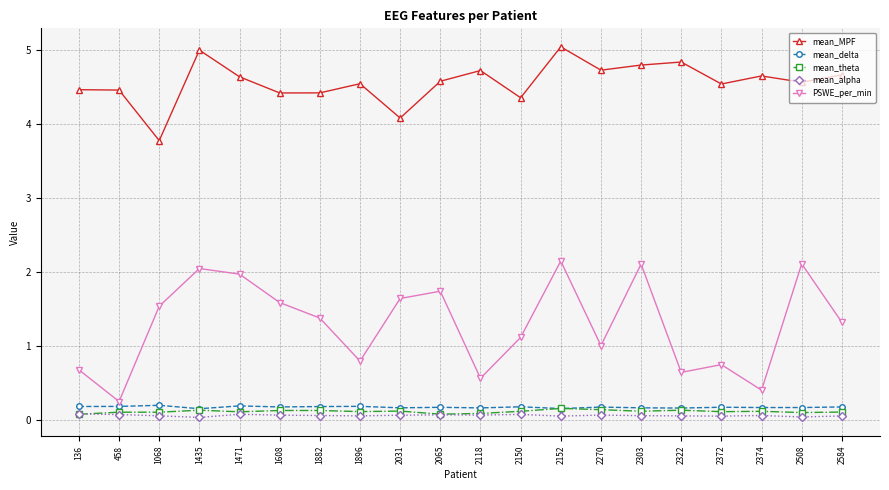

What are all the series names shown in the legend?

mean_MPF, mean_delta, mean_theta, mean_alpha, PSWE_per_min